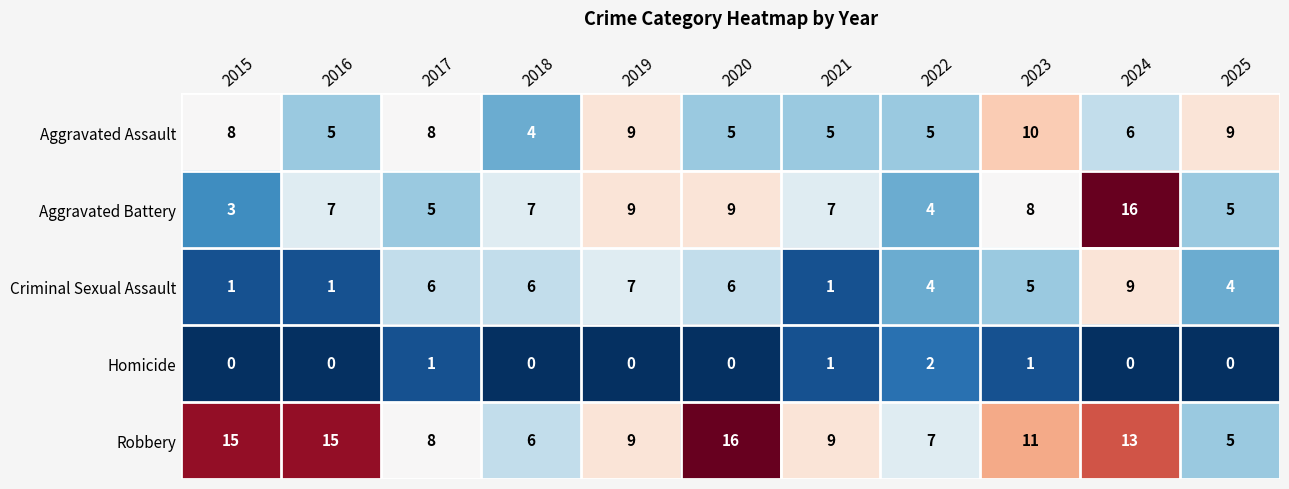

Which series has the widest spread of values?

Aggravated Battery